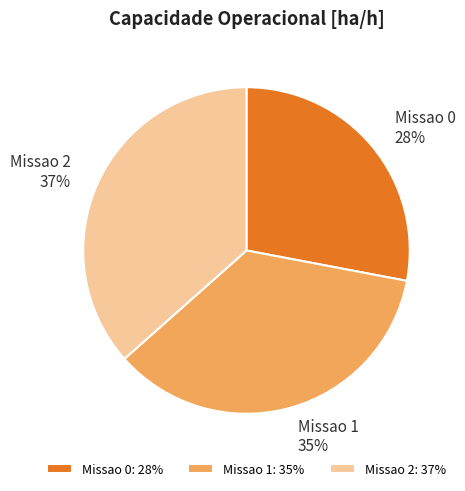

Do Missao 2 and Missao 1 together represent more than half of the pie?

Yes